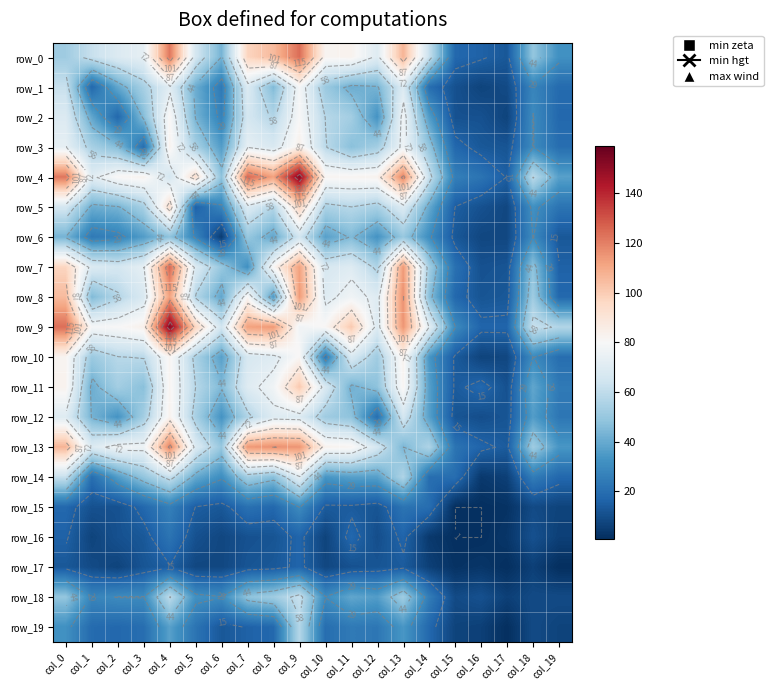

At which label is row_14 closest to 38?

col_11